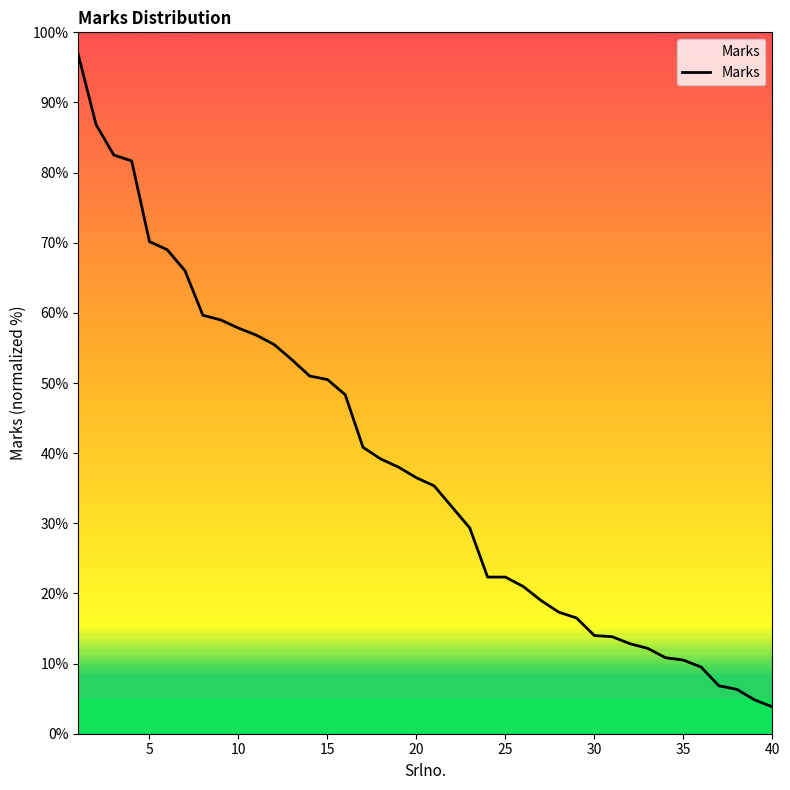

What is the maximum value shown in the chart?

96.8